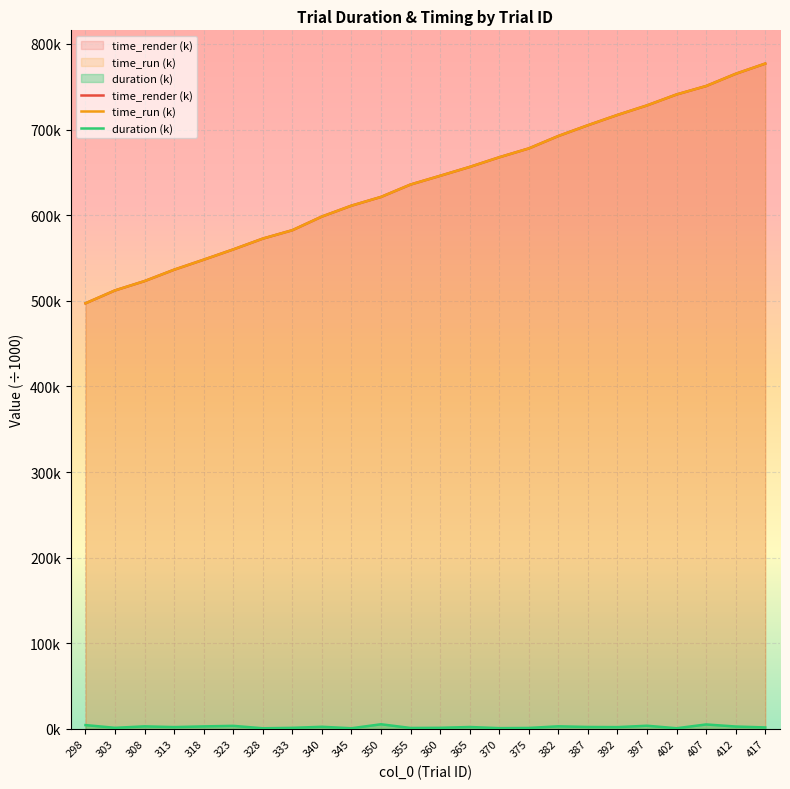

At which label is duration (k) closest to 3?

308